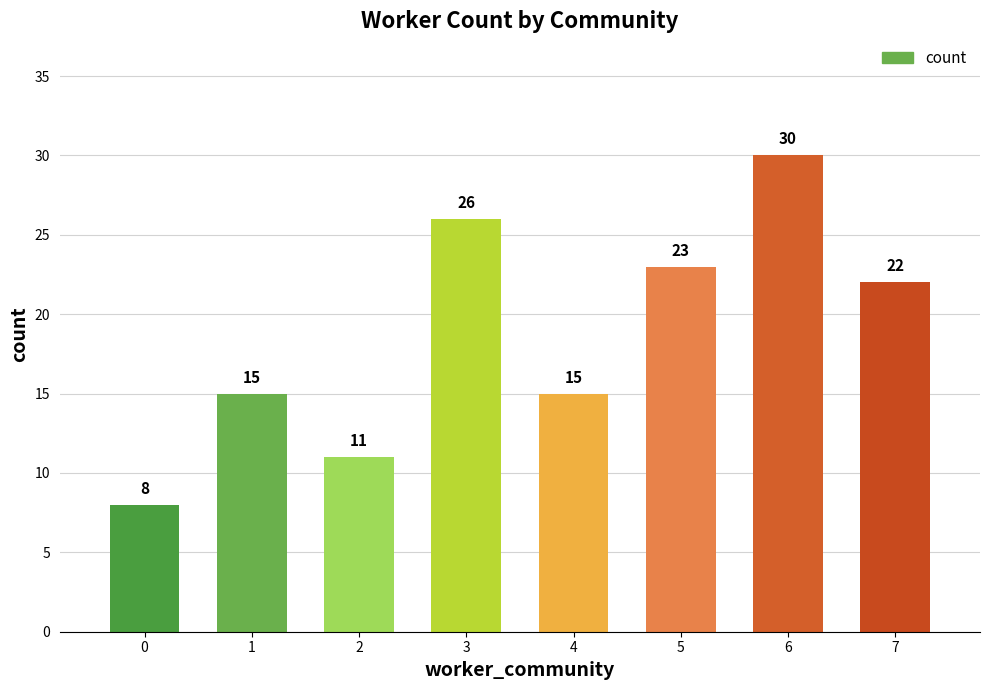

What is the value of the 8th bar from the left?

22